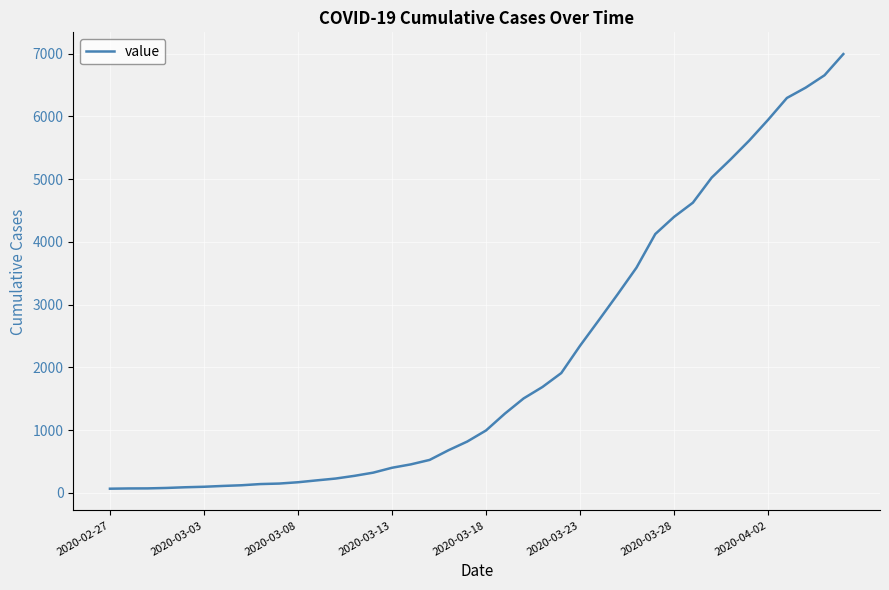

What is the maximum value shown in the chart?

6995